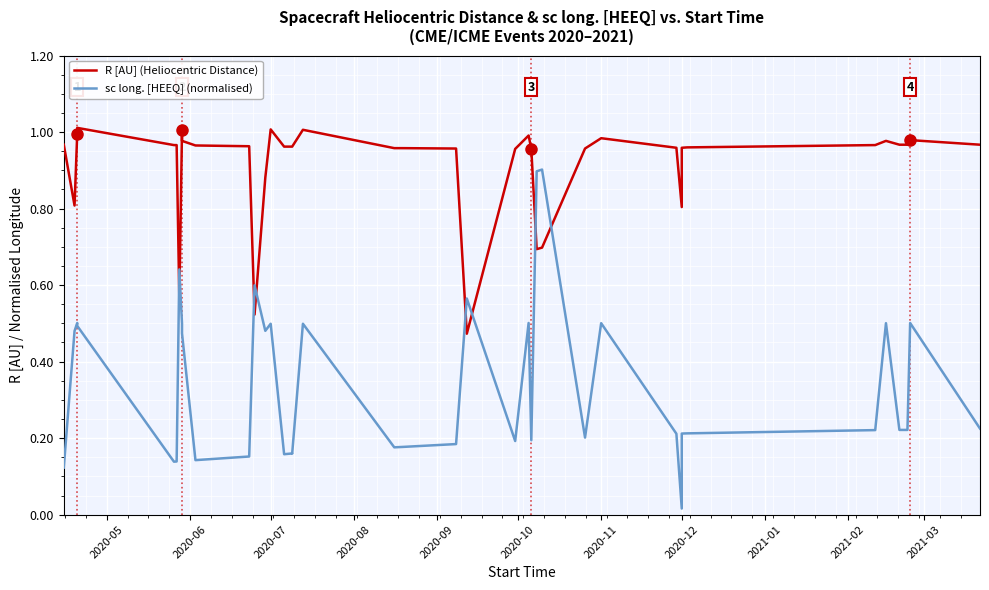

What is the difference between the second highest and second lowest values in the R [AU] (Heliocentric Distance) series?

0.5